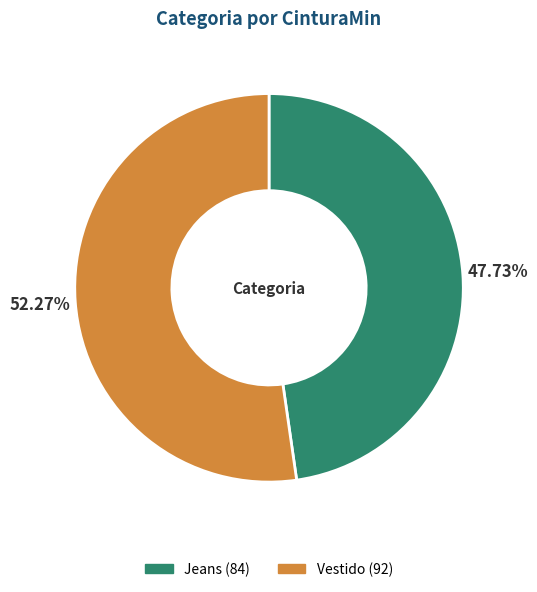

Approximately how many times larger is the value at Vestido compared to Jeans?

1.1